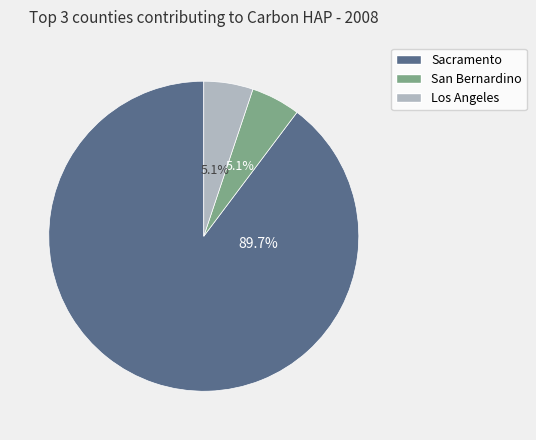

Is there any slice that represents more than half of the pie?

Yes